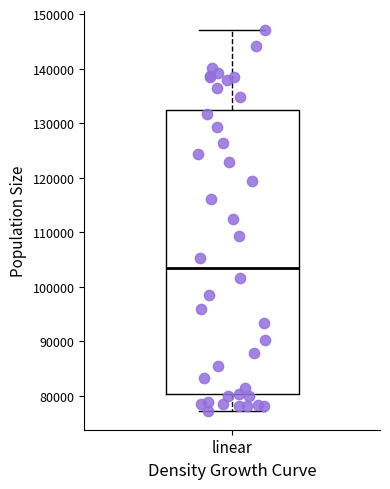

Where does the lower whisker of the box for linear end on the y-axis? The values are not printed on the chart, so give them approximately, as read against the axis.

77000